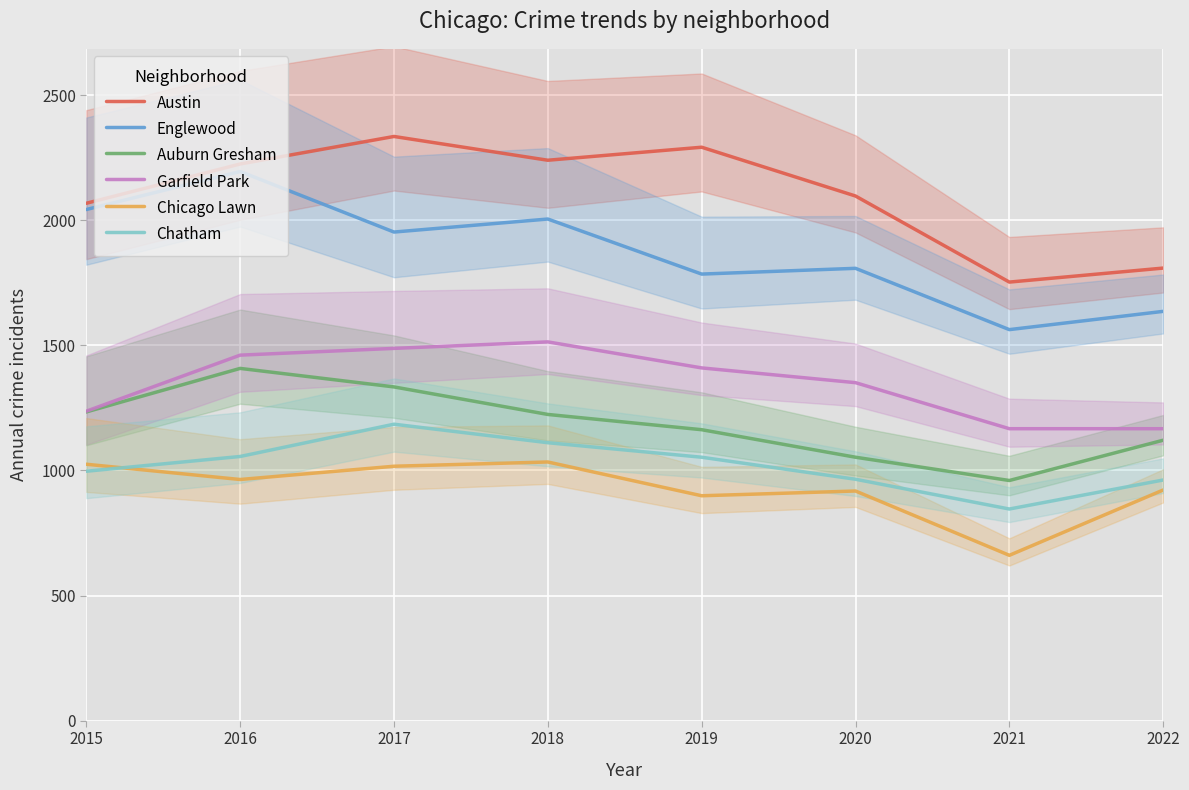

What value does the Chicago Lawn series have at 2017, to the nearest 50?

1000